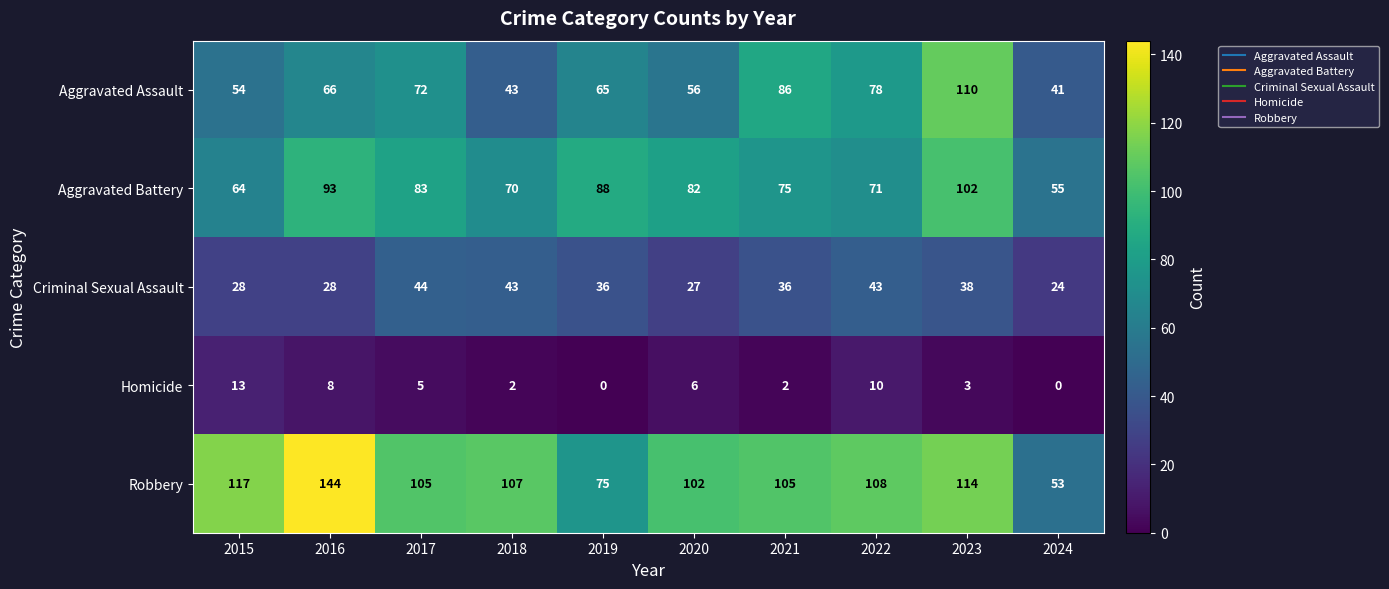

Rank the series by their maximum value, from highest to lowest.

Robbery, Aggravated Assault, Aggravated Battery, Criminal Sexual Assault, Homicide